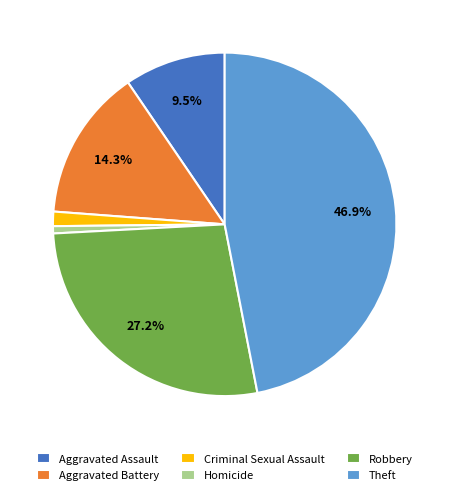

Count the number of slices in the pie.

6